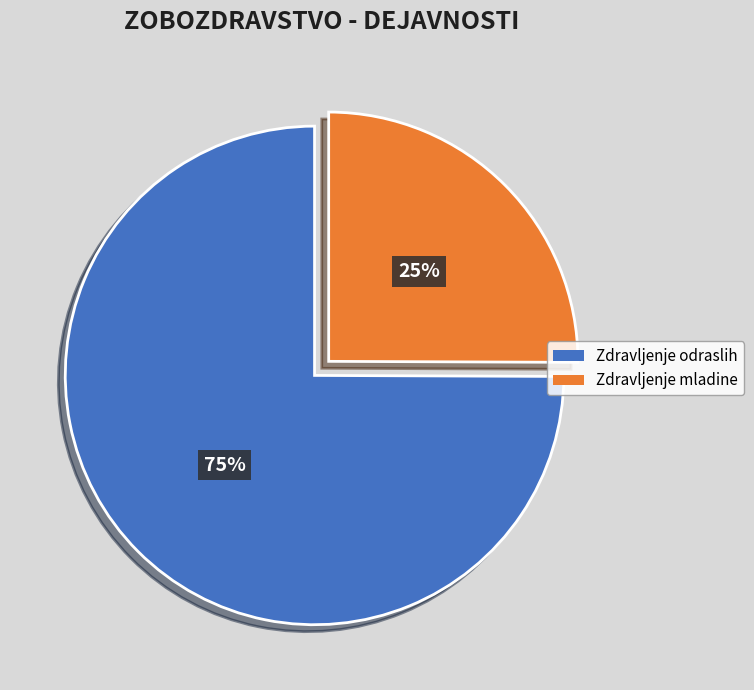

Between Zdravljenje mladine and Zdravljenje odraslih, which is larger?

Zdravljenje odraslih